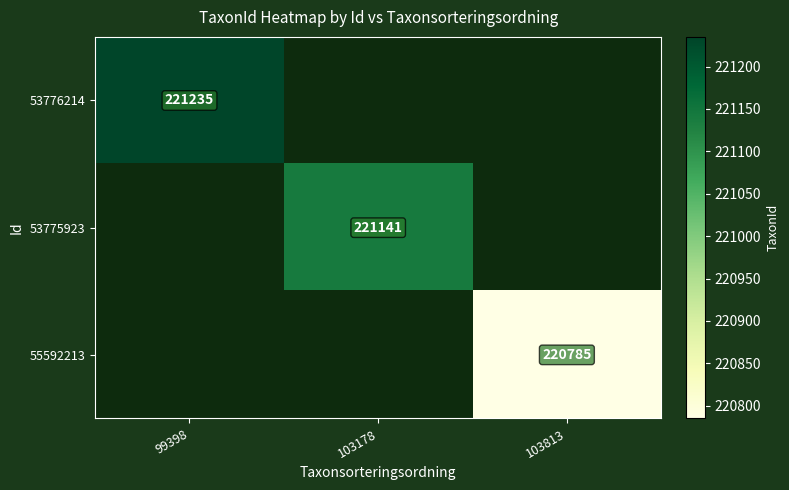

Which series has the widest spread of values?

53776214